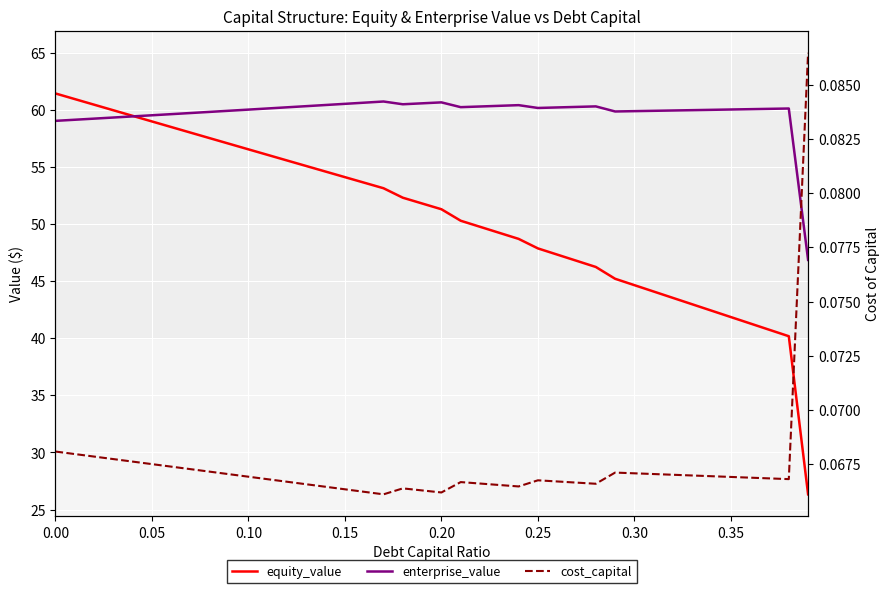

How many lines are shown in the chart?

3